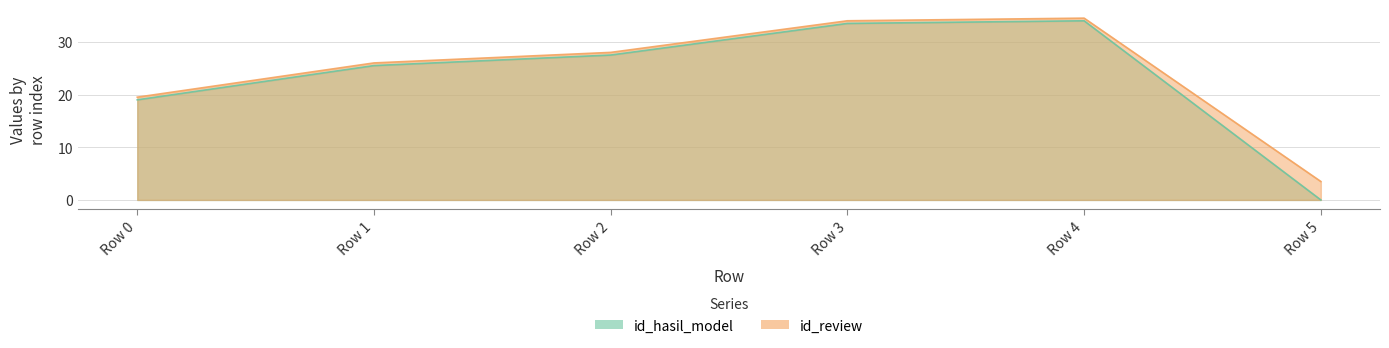

Is the value of id_hasil_model at Row 3 greater than the value of id_review at Row 1?

Yes